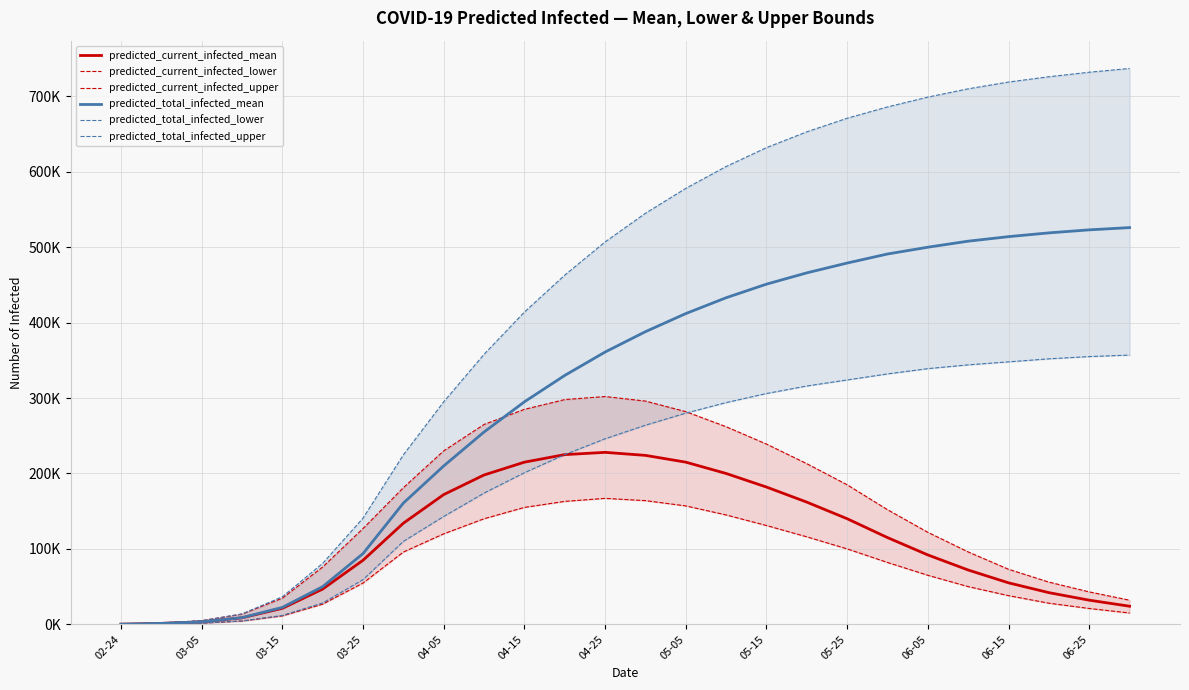

What is the value of the predicted_current_infected_upper point at the 13th from the left?

302000